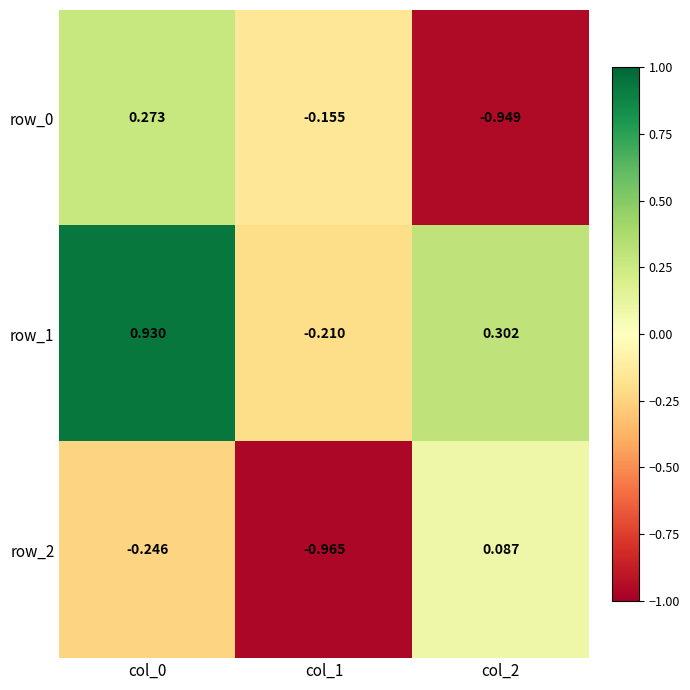

What is the sum of the row_0 values at col_0 and col_2?

-0.7